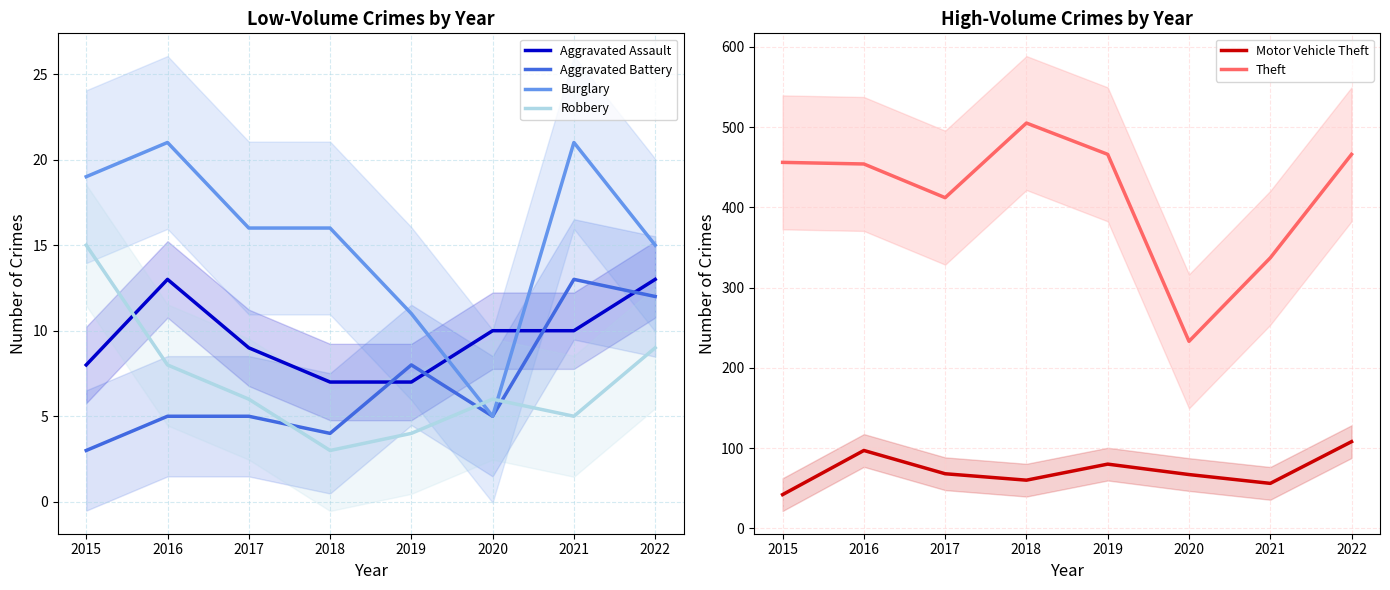

What is the smallest value displayed?

3